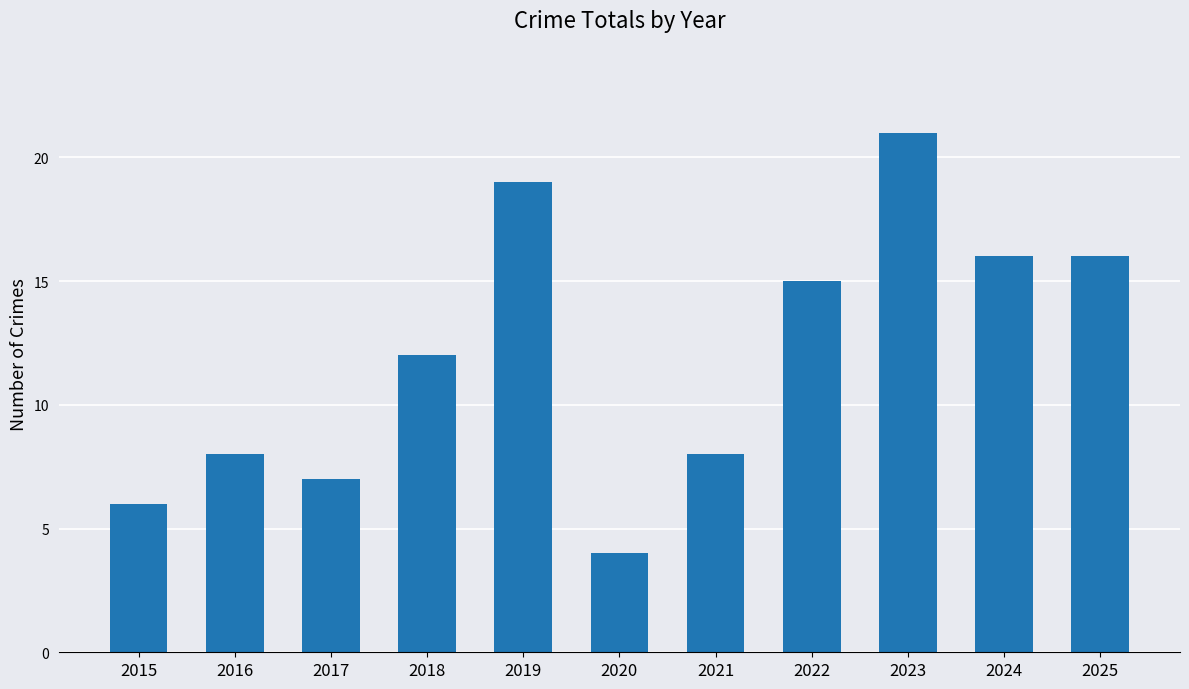

What is the average value?

12